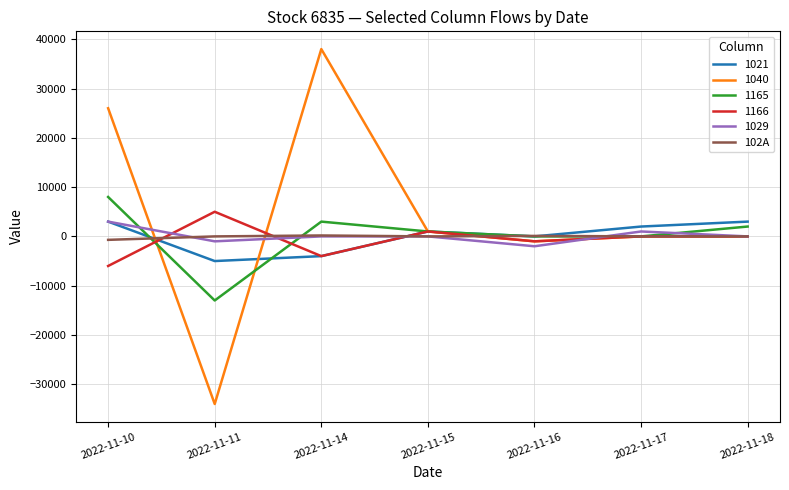

True or false: 1165 and 1029 cross at least once.

True